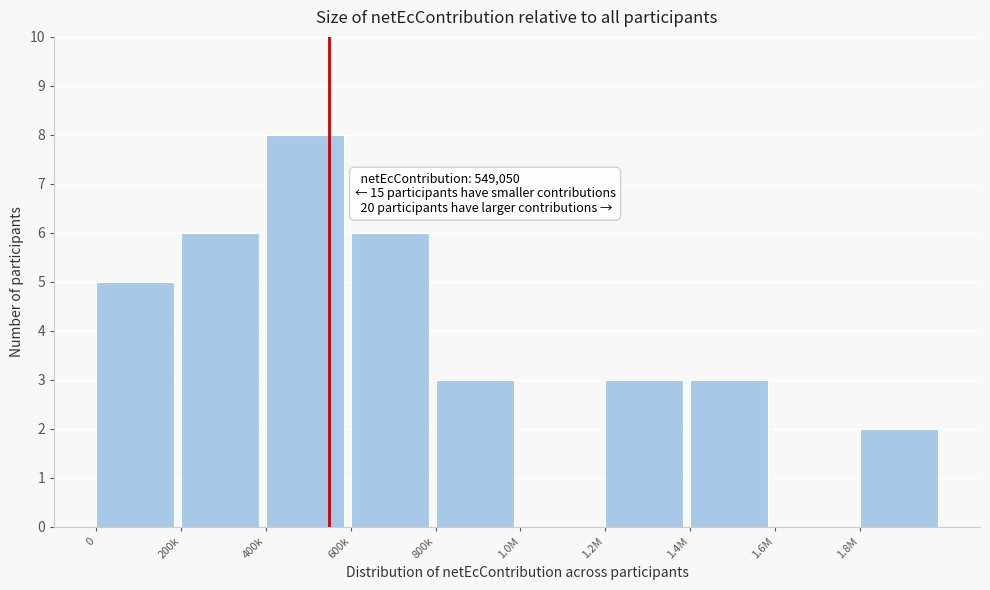

Reading right to left, transcribe all the data shown in this chart.

1.8M=2	1.6M=0	1.4M=3	1.2M=3	1.0M=0	800k=3	600k=6	400k=8	200k=6	0=5